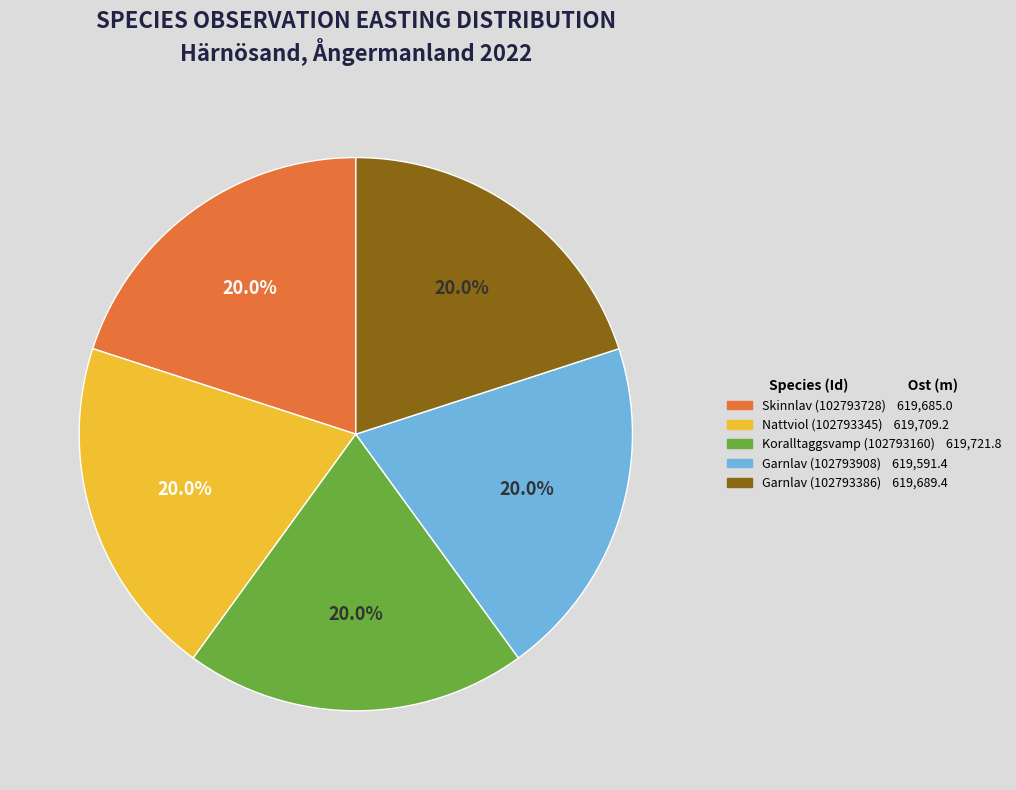

How many segments does this pie chart have?

5